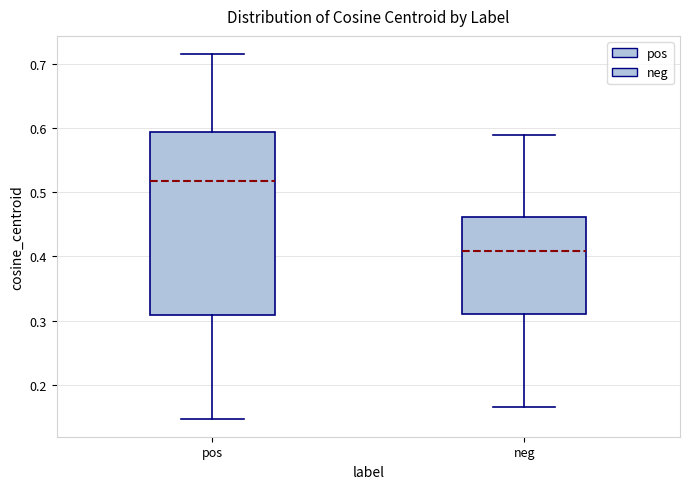

Reading left to right, transcribe this box plot: for each box, give where its median line is, the range the box spans, and where its two whiskers end, as read against the y-axis. The values are not printed on the chart, so give them approximately, as read against the axis.

pos: median 0.52, box 0.31 to 0.59, whiskers 0.15 to 0.71
neg: median 0.41, box 0.31 to 0.46, whiskers 0.17 to 0.59